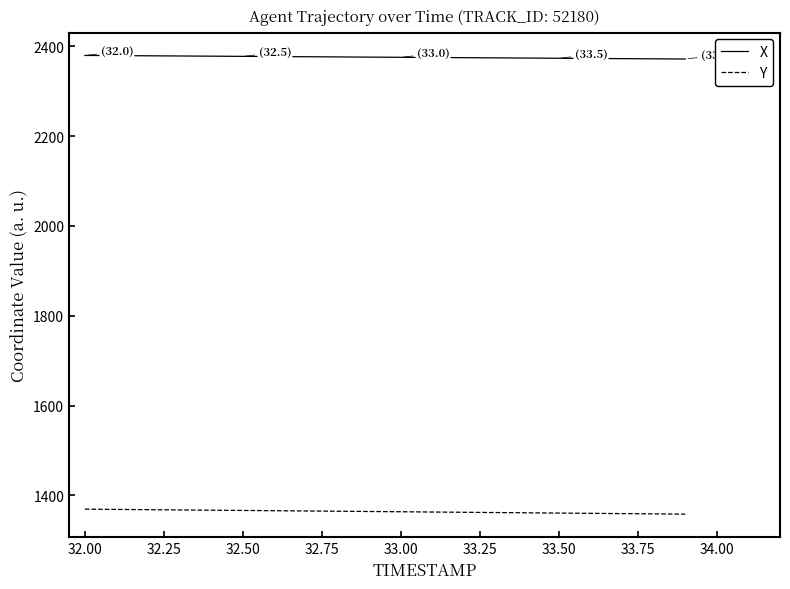

What is the highest value of the Y series?

1369.6